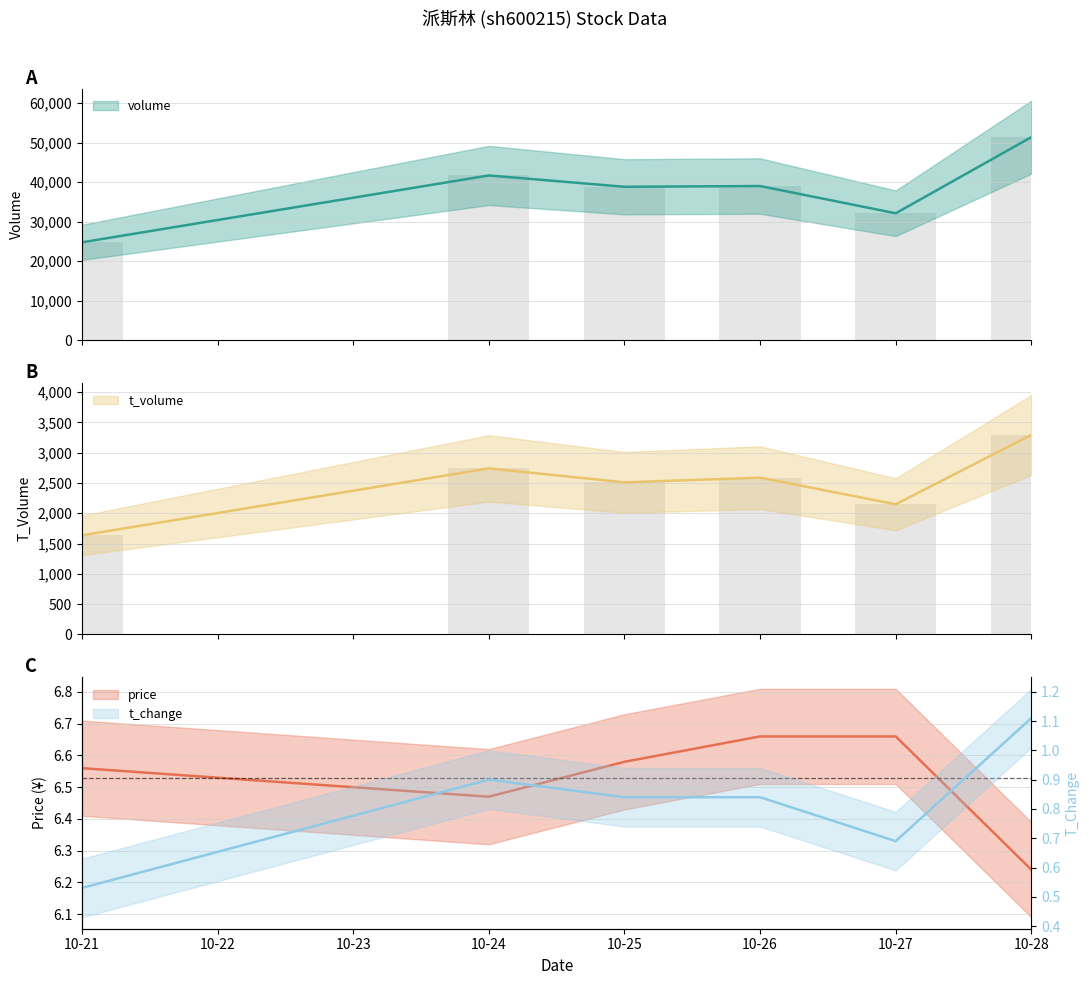

What is the sum of the t_volume values at 10-26 and 10-28?

5882.0